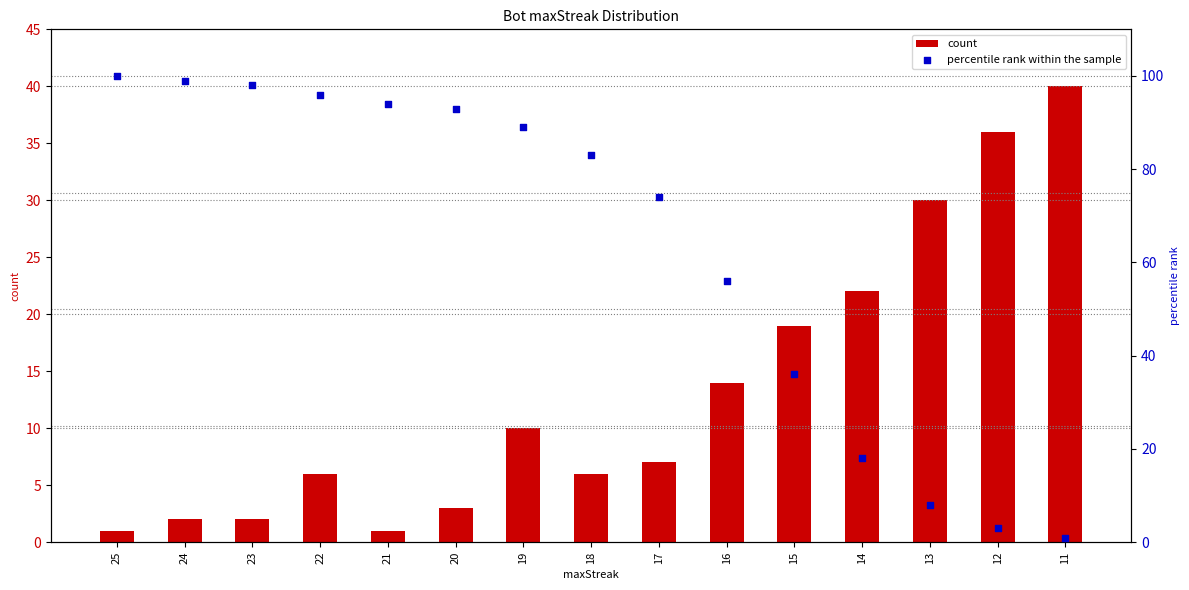

Which series has the widest spread of Y values?

percentile rank within the sample